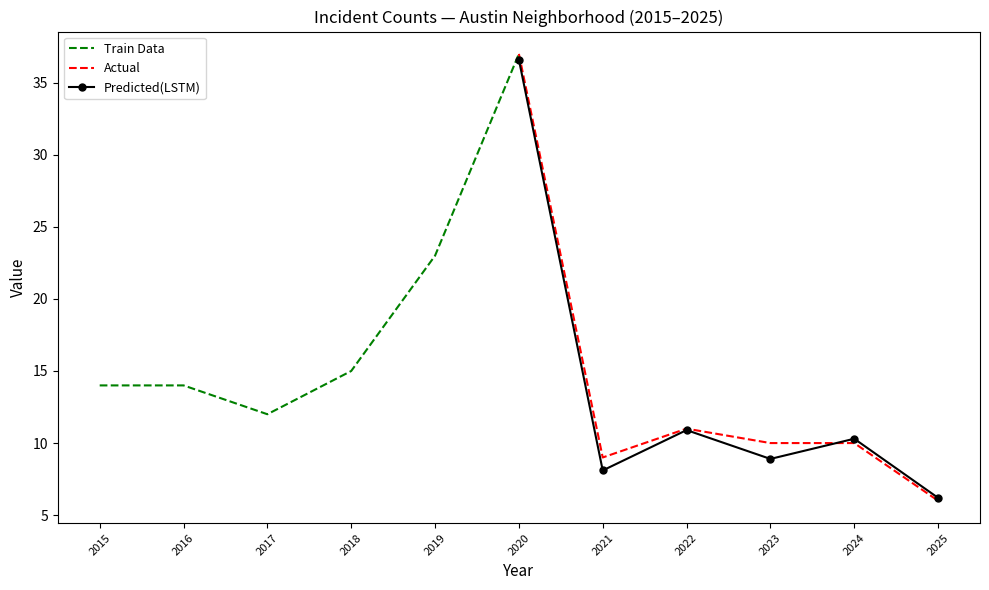

At which category does the chart reach its peak across all series?

2020